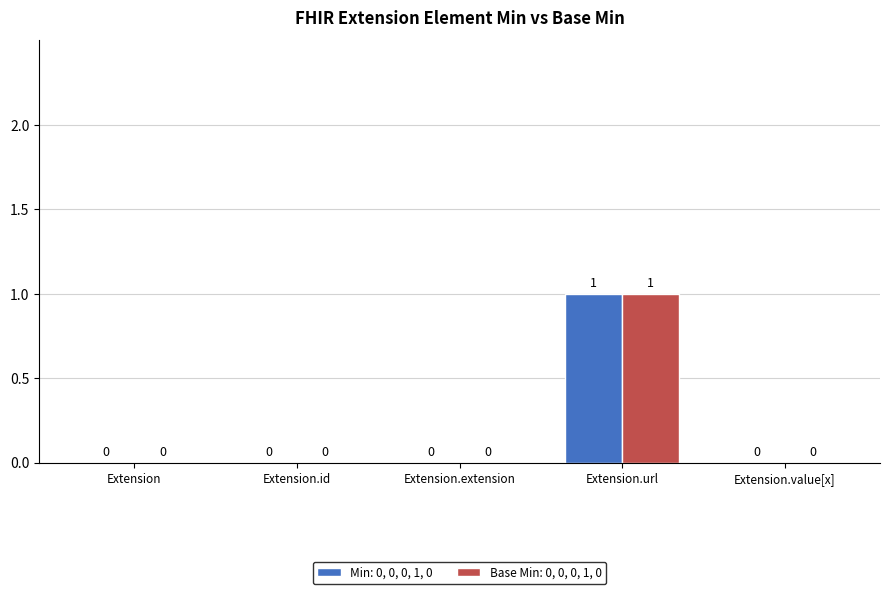

At which category is the sum across all series the highest?

Extension.url